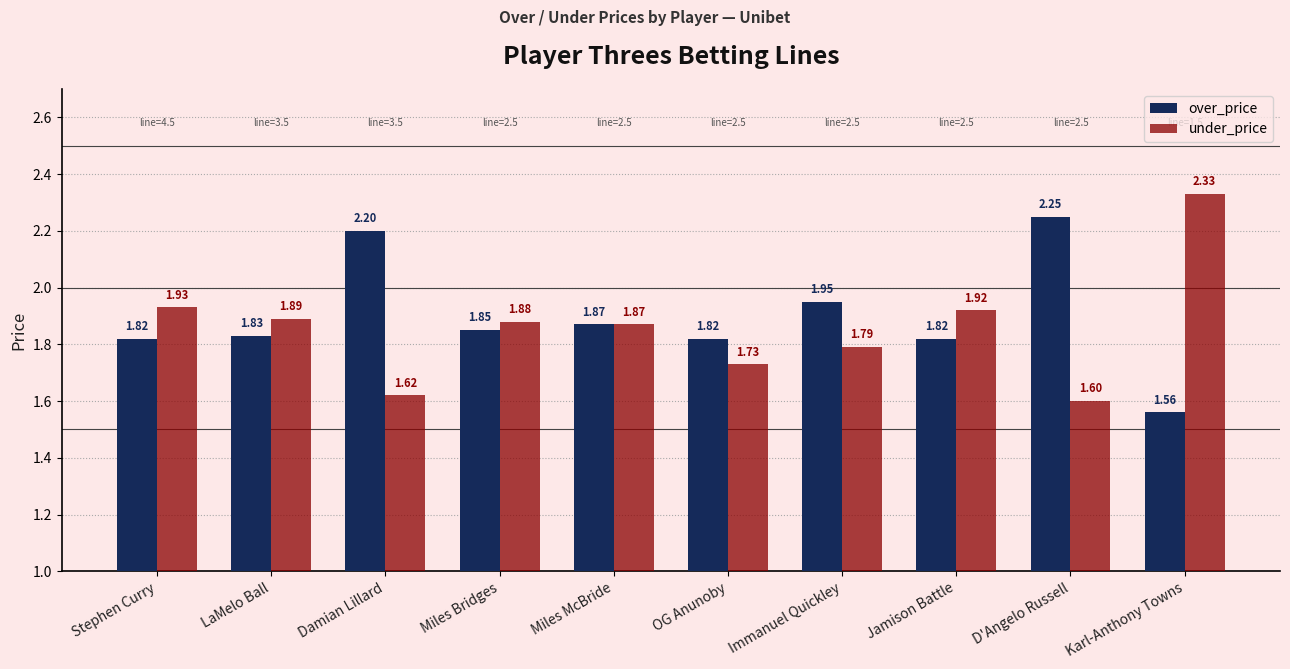

What is the sum of all under_price values?

18.6